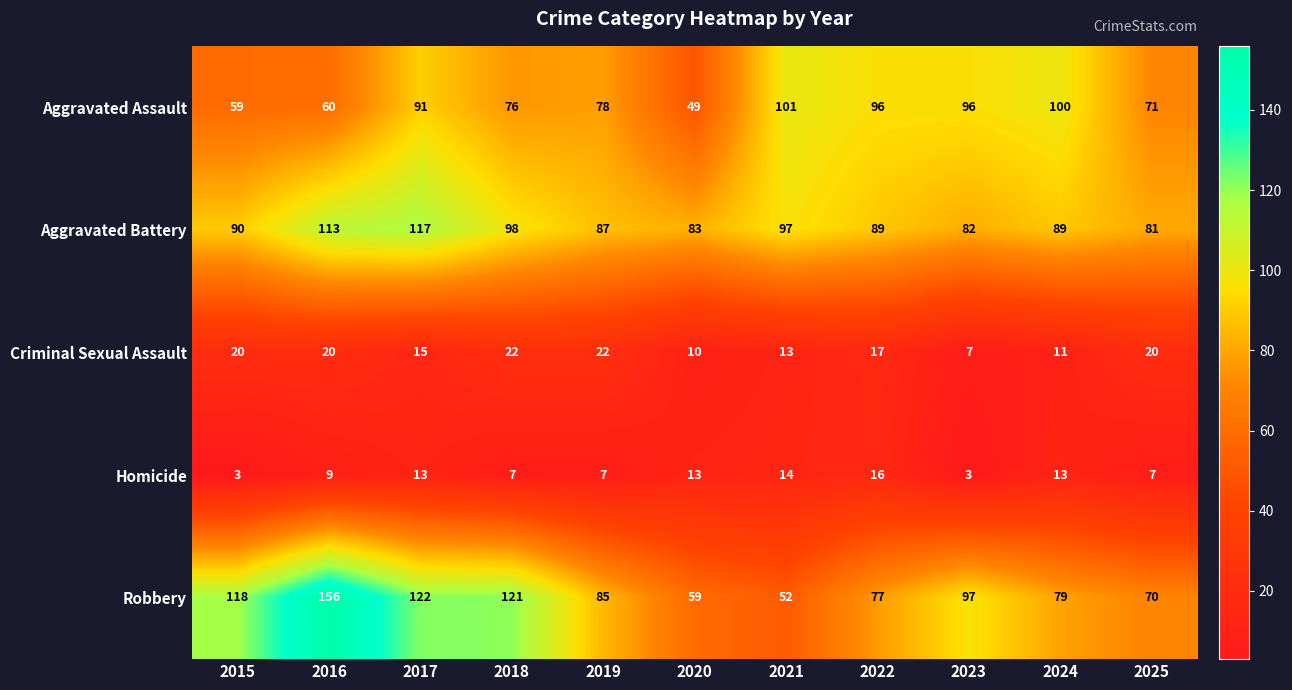

What is the sum of the Aggravated Assault values at 2016 and 2024?

160